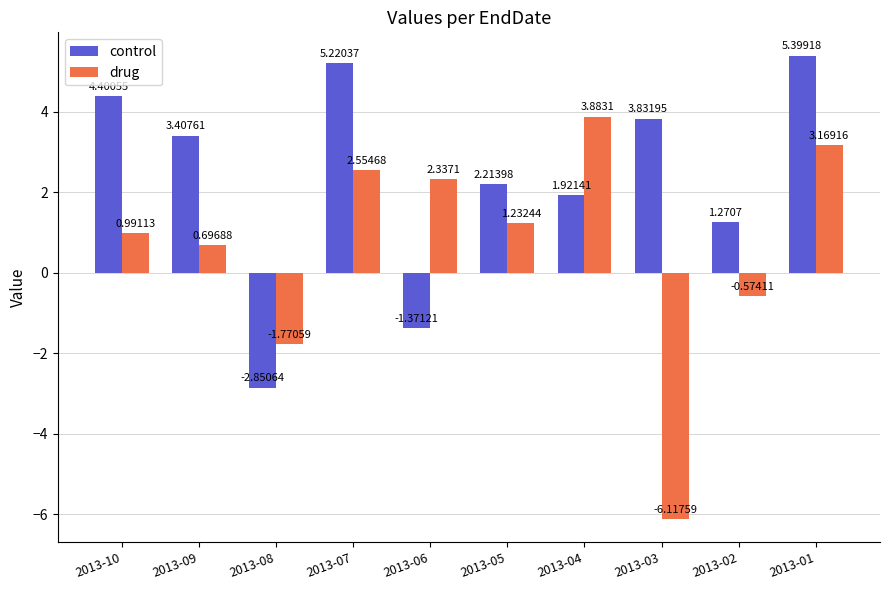

How many values in the drug series exceed 1?

5